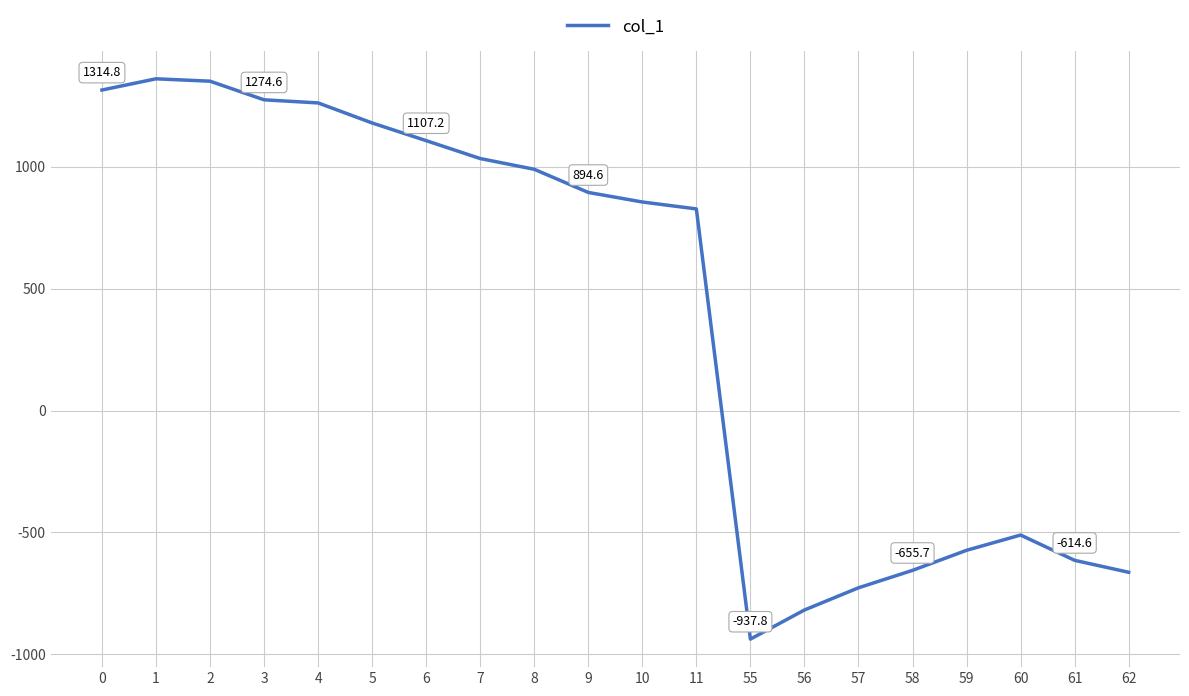

What is the greatest value displayed?

1360.8